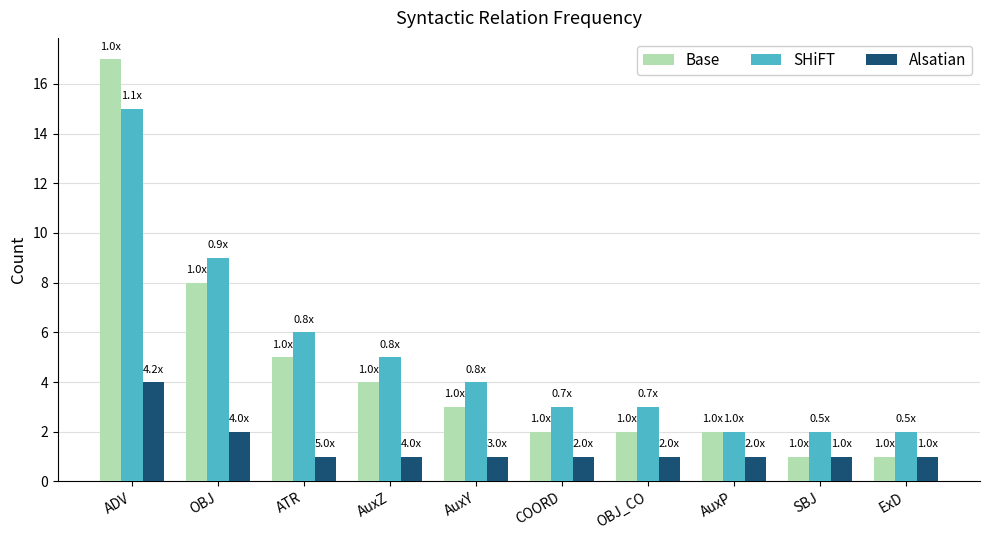

The value of Alsatian at ADV is 7. True or false?

False